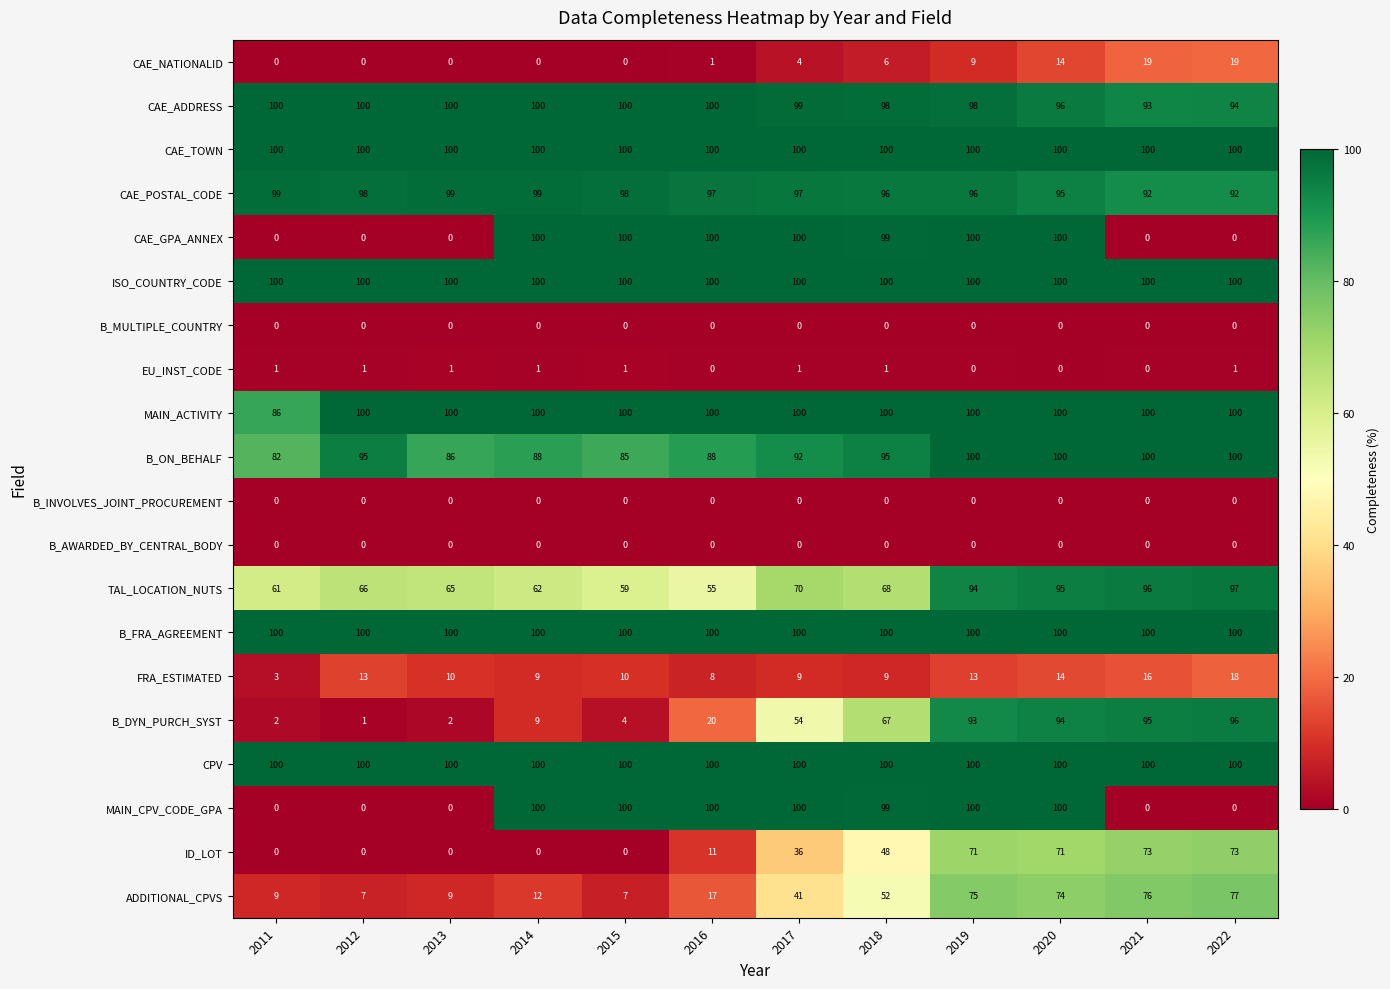

Read the B_DYN_PURCH_SYST value at 2021.

95